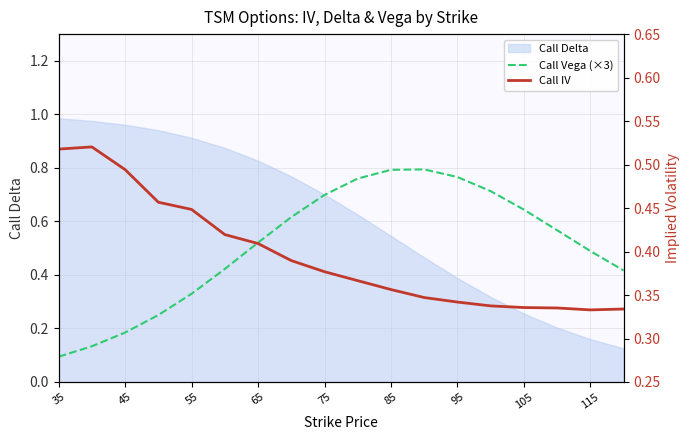

True or false: Call Vega (×3) has more than 0 points higher than both neighbors.

True